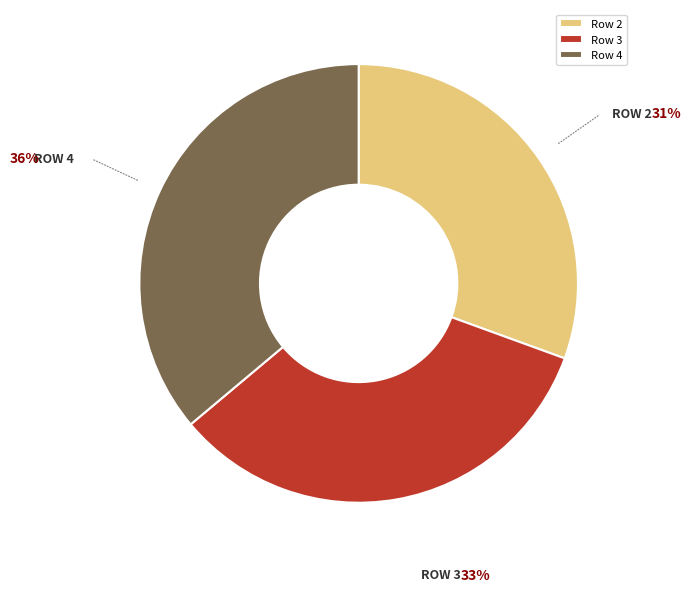

What is the ratio of the value at Row 3 to the value at Row 2?

1.1